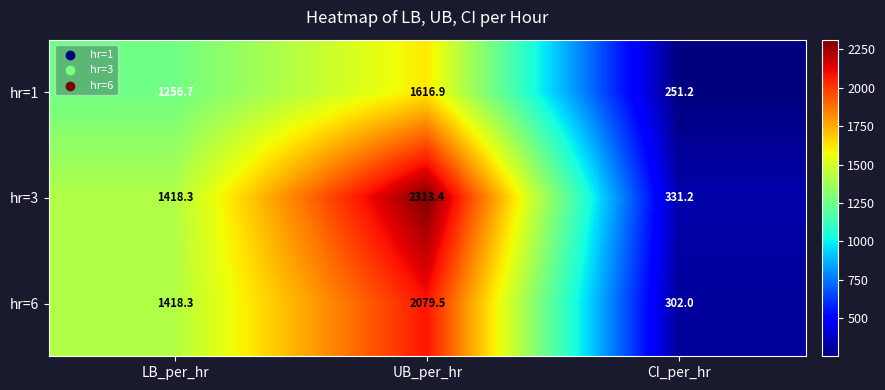

Which label corresponds to the largest value in the chart?

UB_per_hr